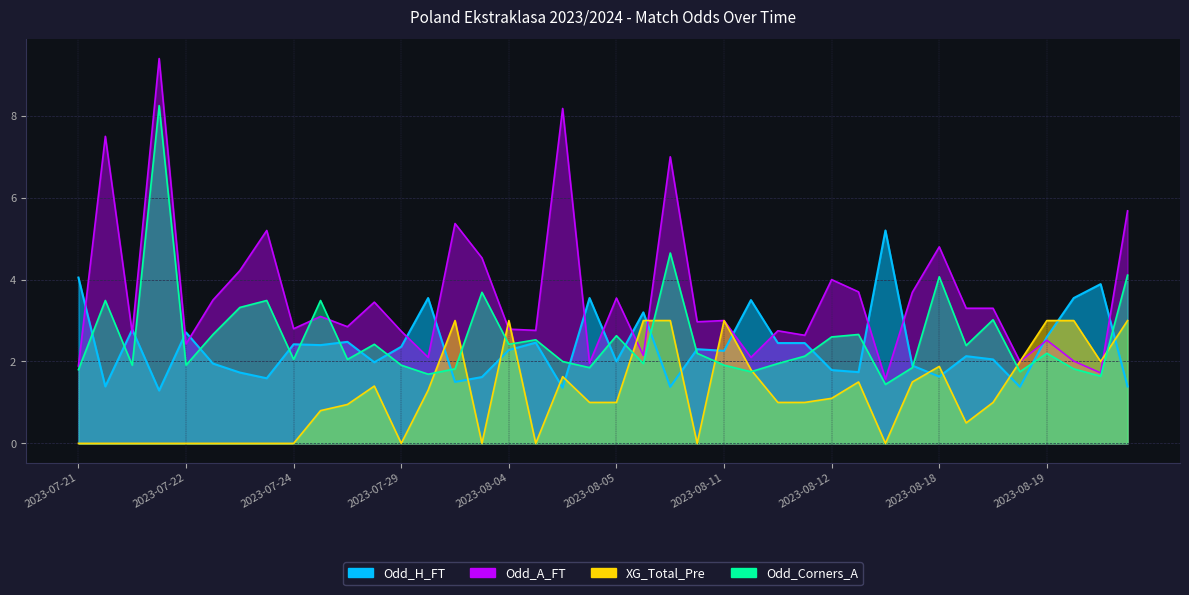

Which category has the highest value in the Odd_H_FT series?

2023-08-13